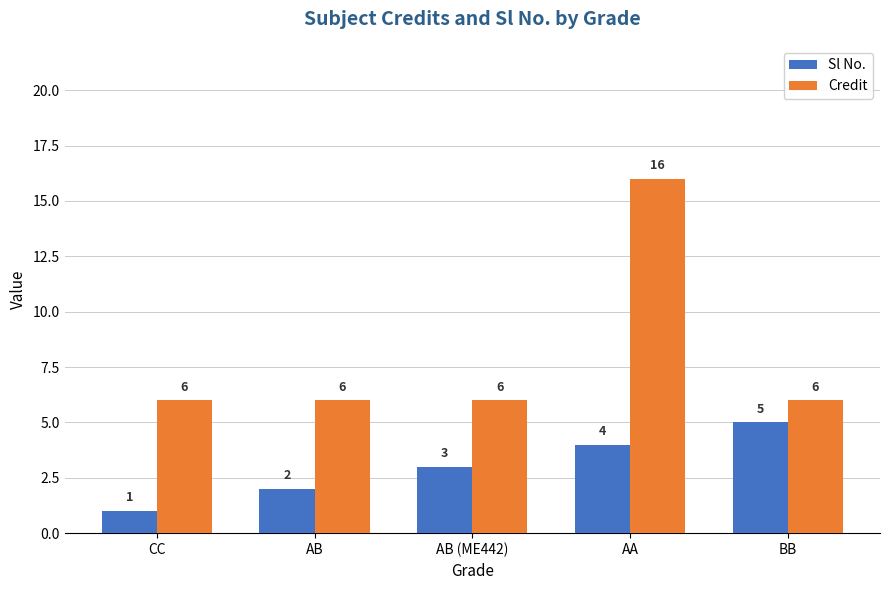

Which series has the widest spread of values?

Credit